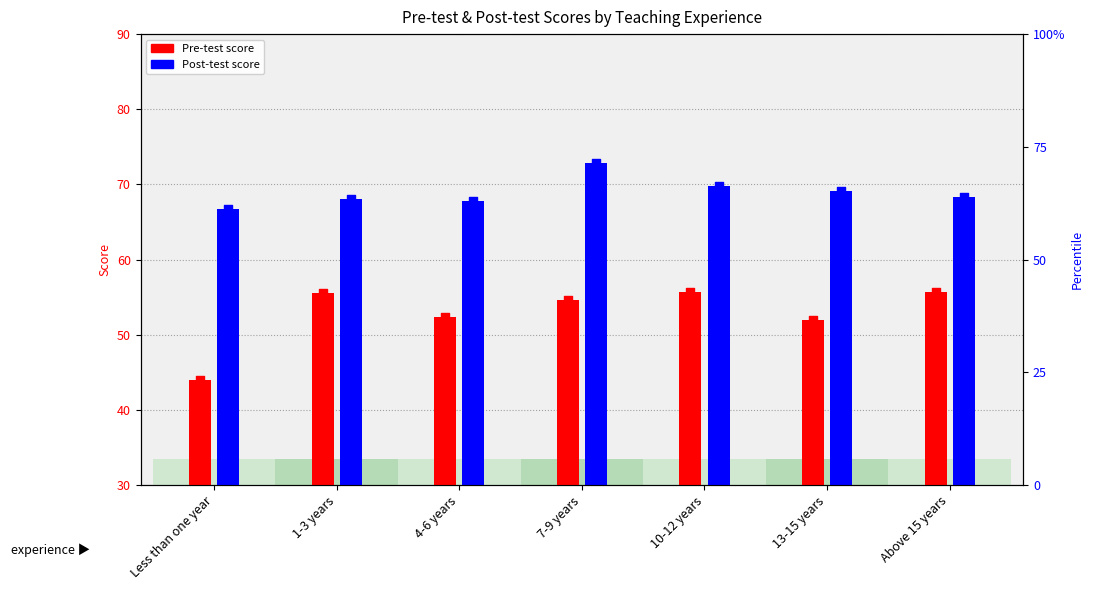

Which series has the largest total across all categories?

Post-test